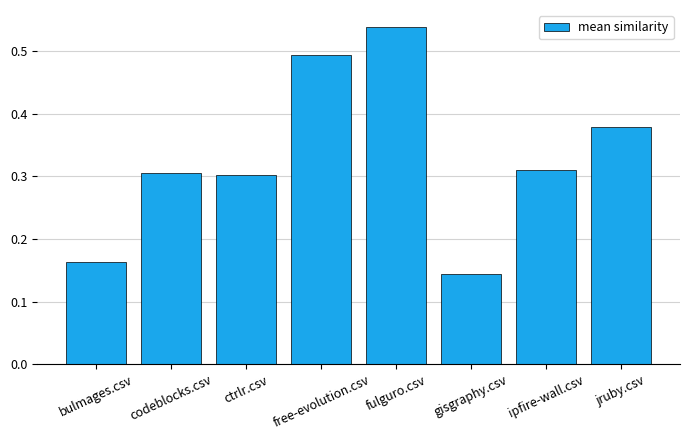

Which category has the lowest value across all series?

gisgraphy.csv